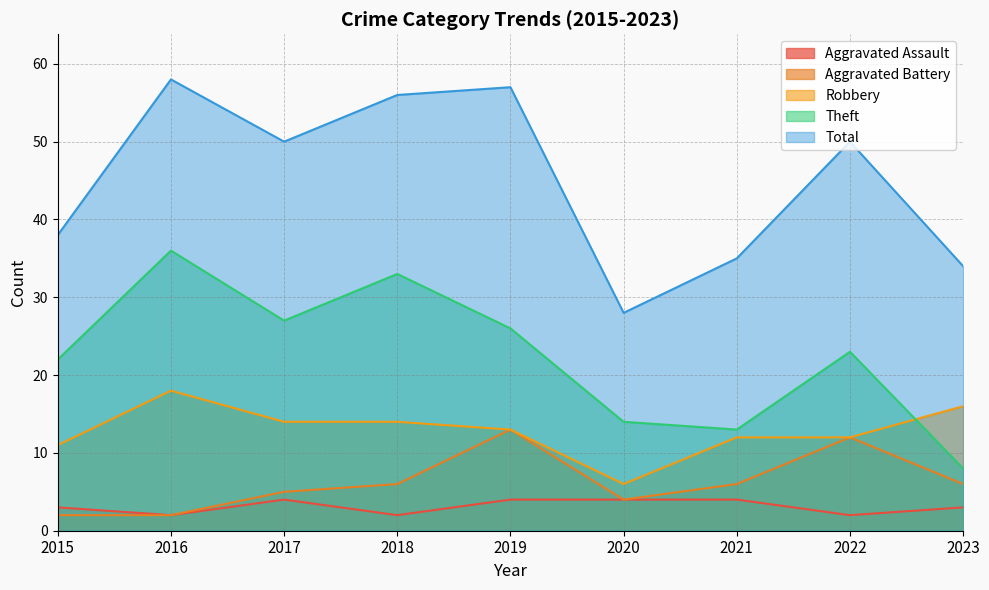

At which category is the sum across all series the highest?

2016